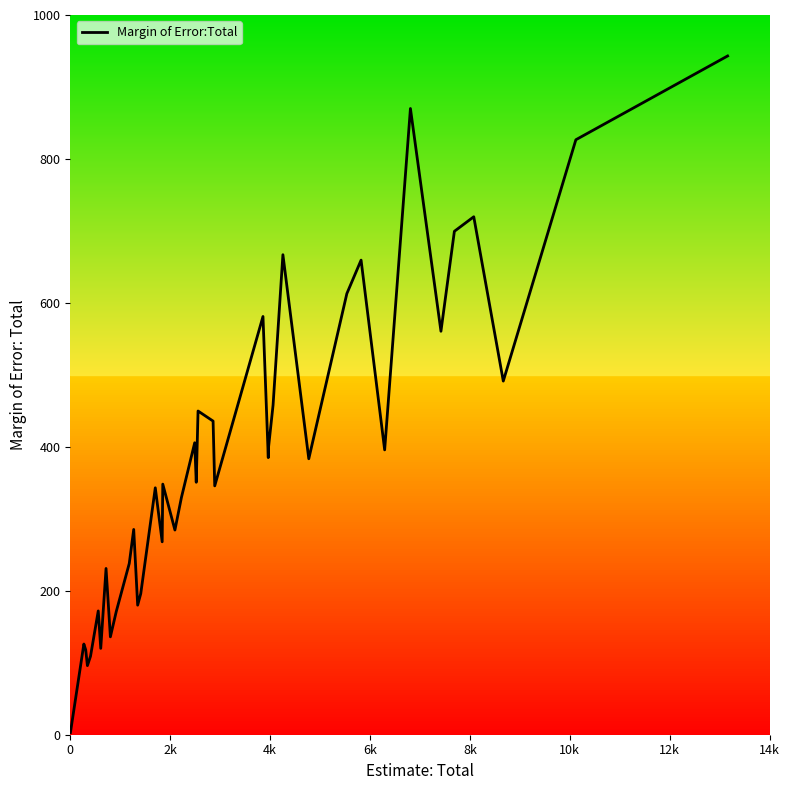

What is the average value?

384.8